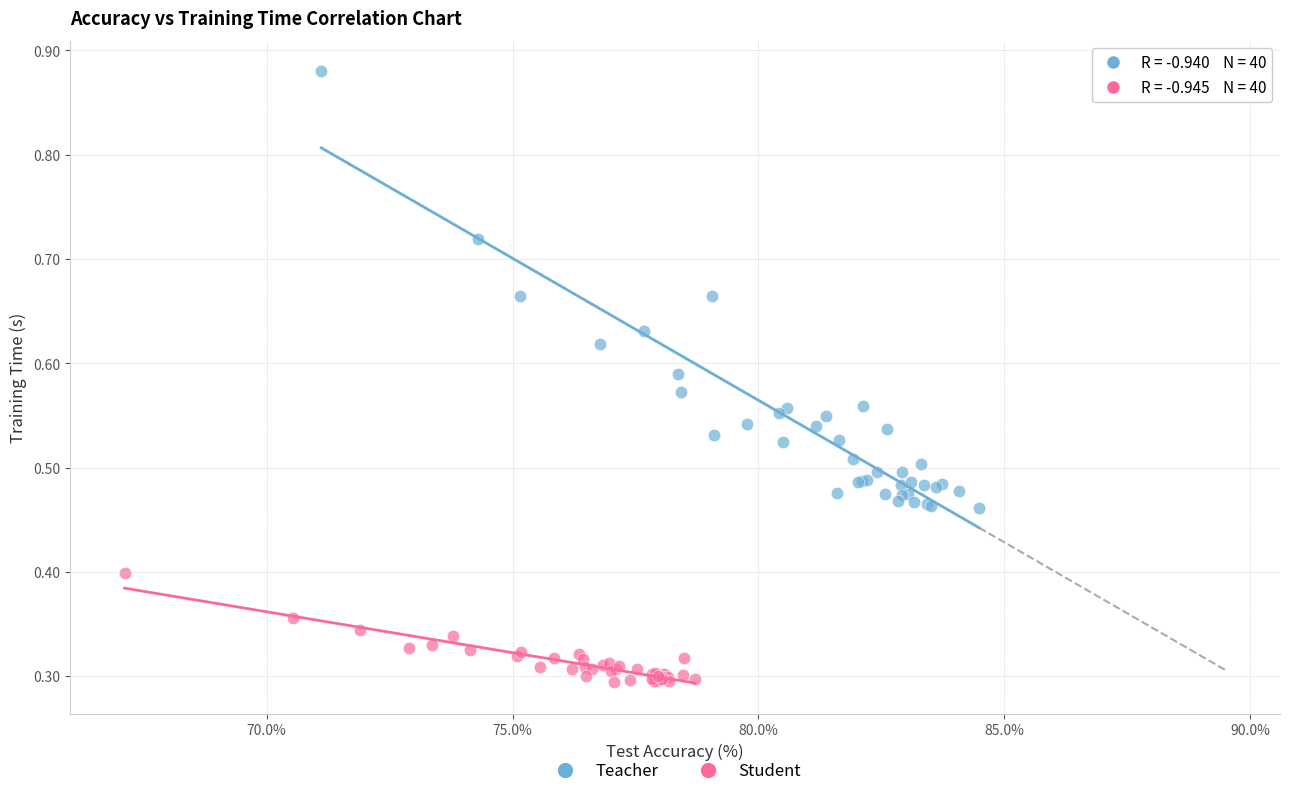

Which series reaches the minimum Y coordinate?

Student